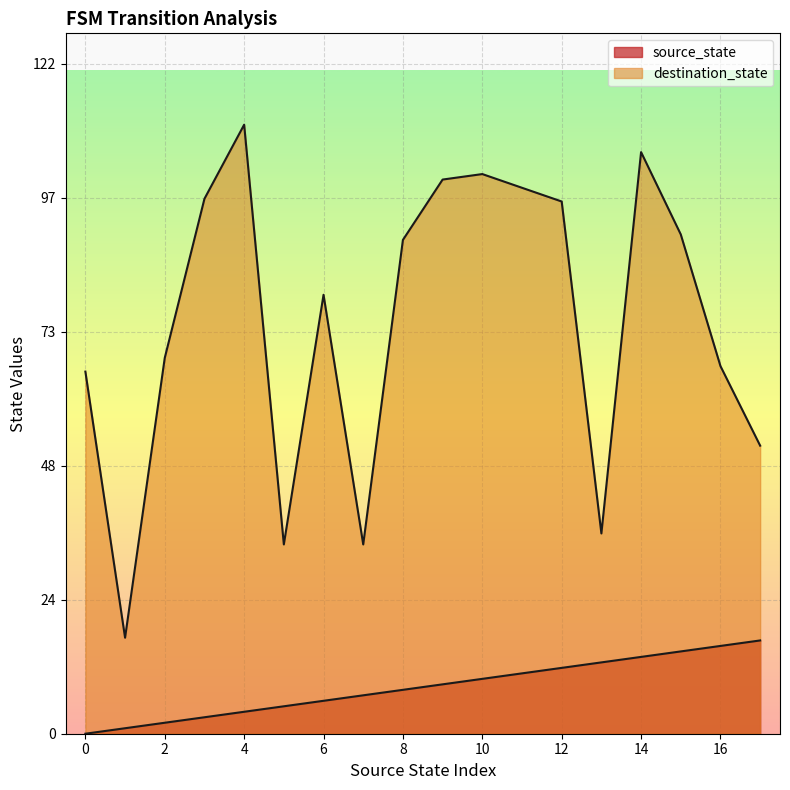

At 15, list the series in order from largest to smallest.

destination_state, source_state